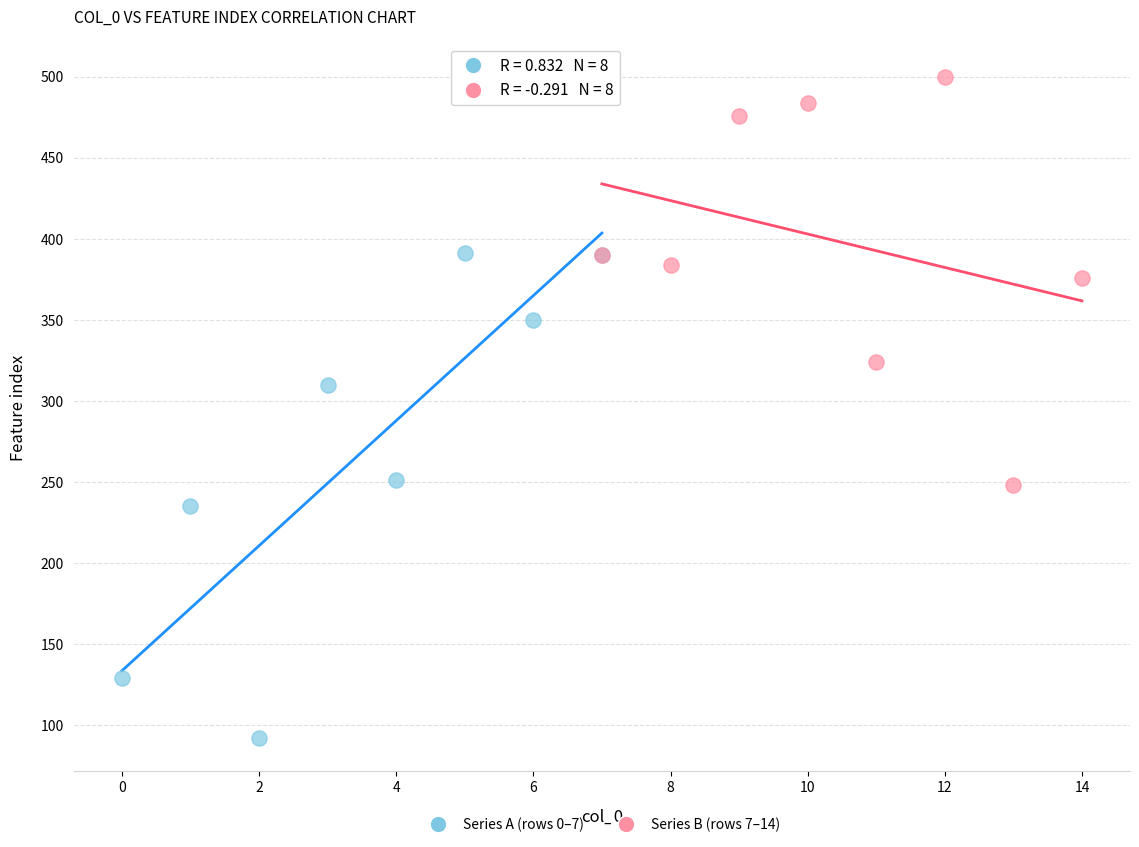

What are all the series names shown in the legend?

Series A (rows 0–7), Series B (rows 7–14)